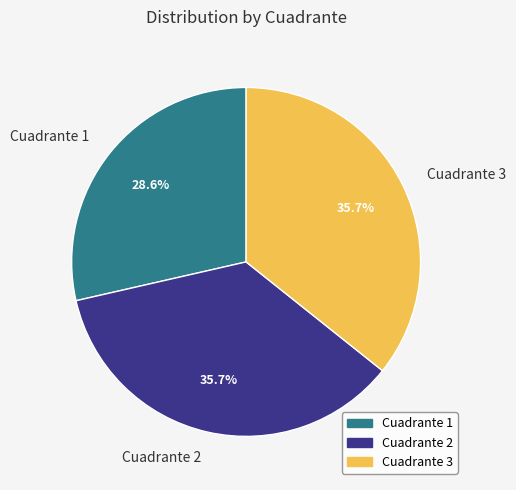

Which has a higher value, Cuadrante 1 or Cuadrante 2?

Cuadrante 2